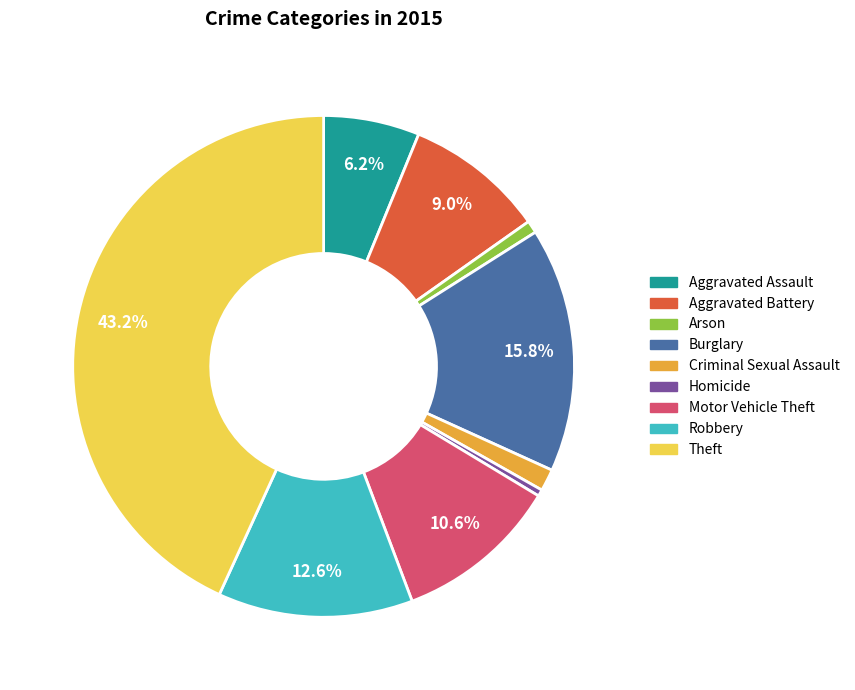

What is the ratio of the value at Aggravated Battery to the value at Arson?

11.2